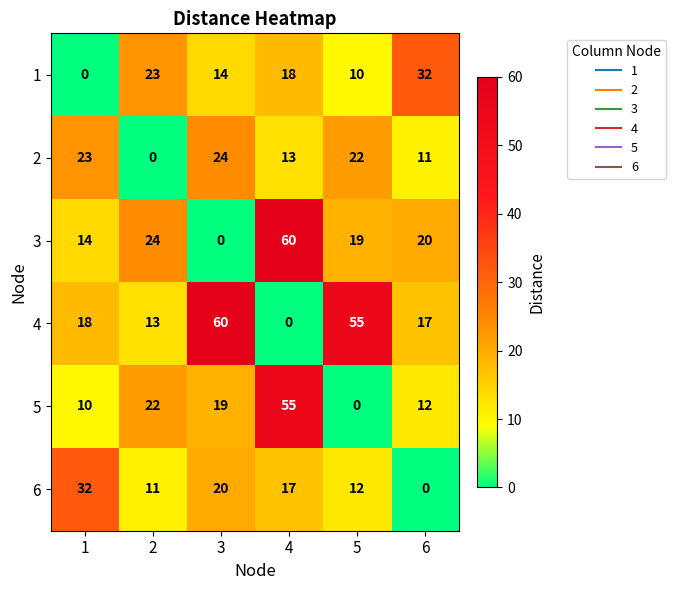

What is the sum of all 5 values?

118